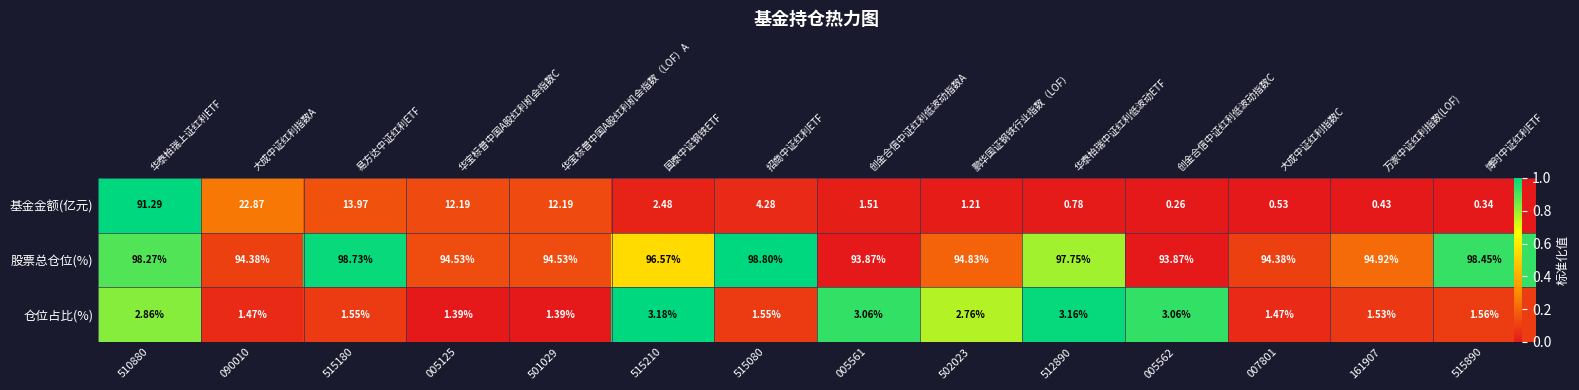

How many categories are shown in the chart?

14